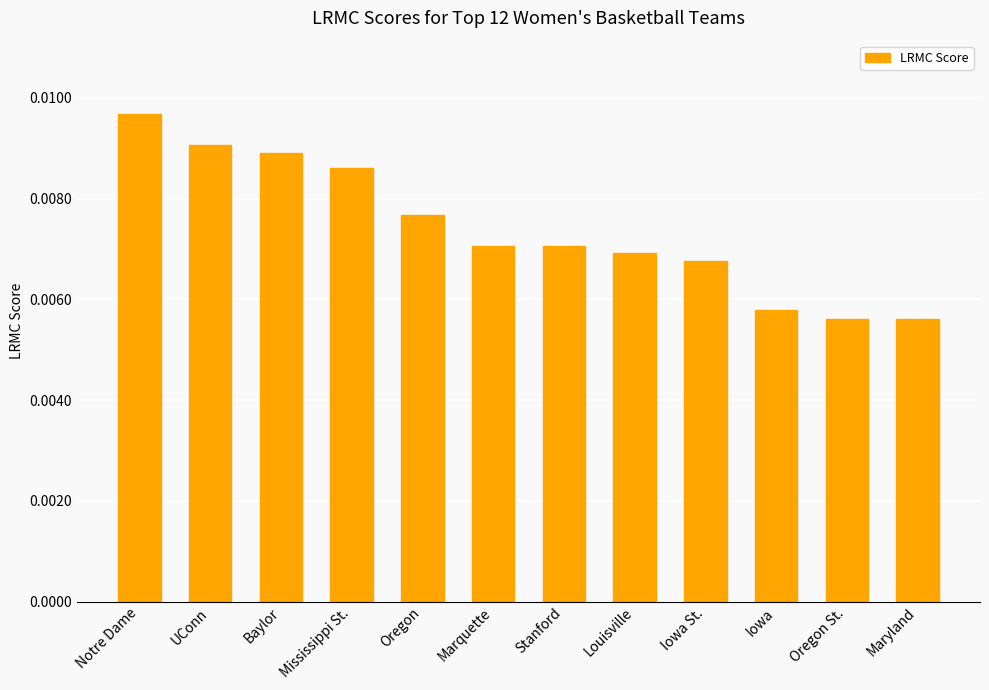

Does the chart contain any negative values?

No